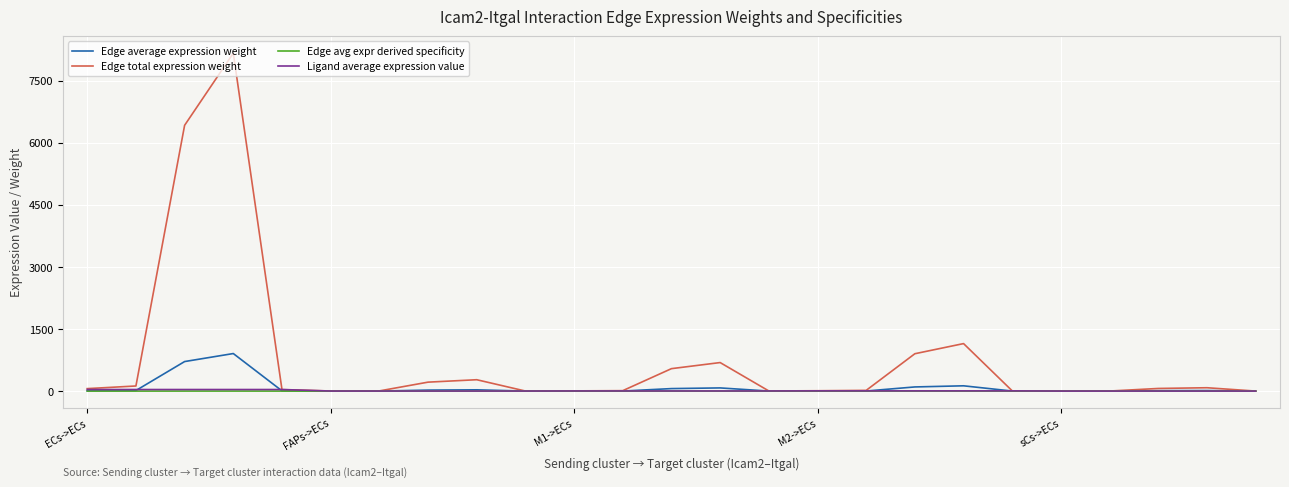

What is the highest value of the Edge total expression weight series?

8166.0